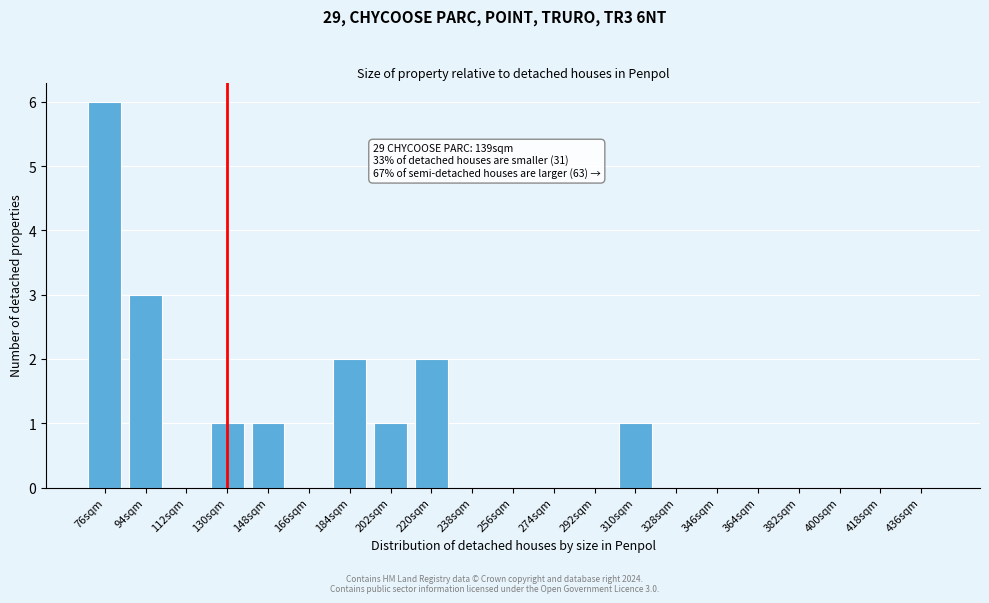

Reading left to right, what are all the values shown in this chart?

76sqm=6	94sqm=3	112sqm=0	130sqm=1	148sqm=1	166sqm=0	184sqm=2	202sqm=1	220sqm=2	238sqm=0	256sqm=0	274sqm=0	292sqm=0	310sqm=1	328sqm=0	346sqm=0	364sqm=0	382sqm=0	400sqm=0	418sqm=0	436sqm=0